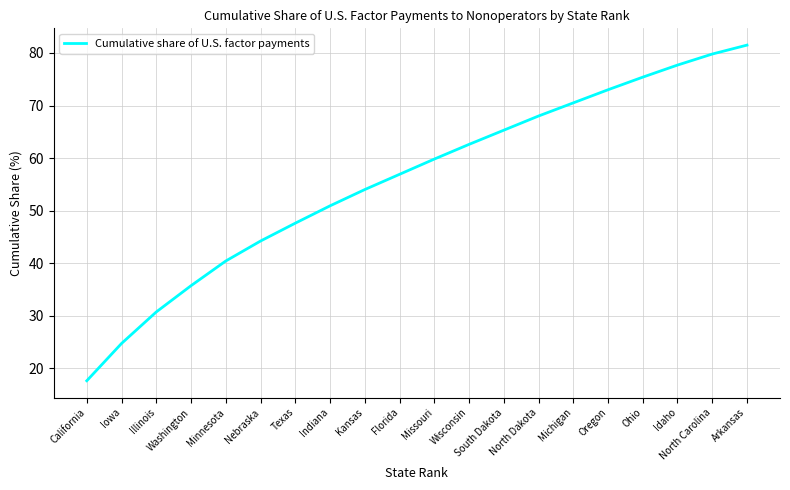

What is the difference between the second highest and second lowest values?

55.1